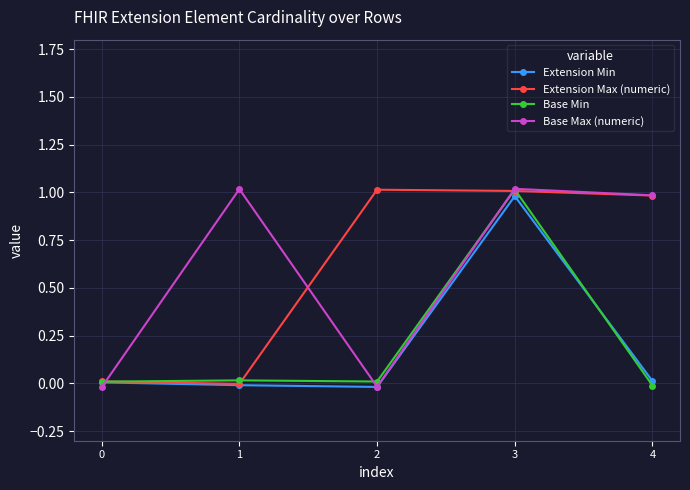

Rank the series by their maximum value, from lowest to highest.

Extension Min, Extension Max (numeric), Base Min, Base Max (numeric)